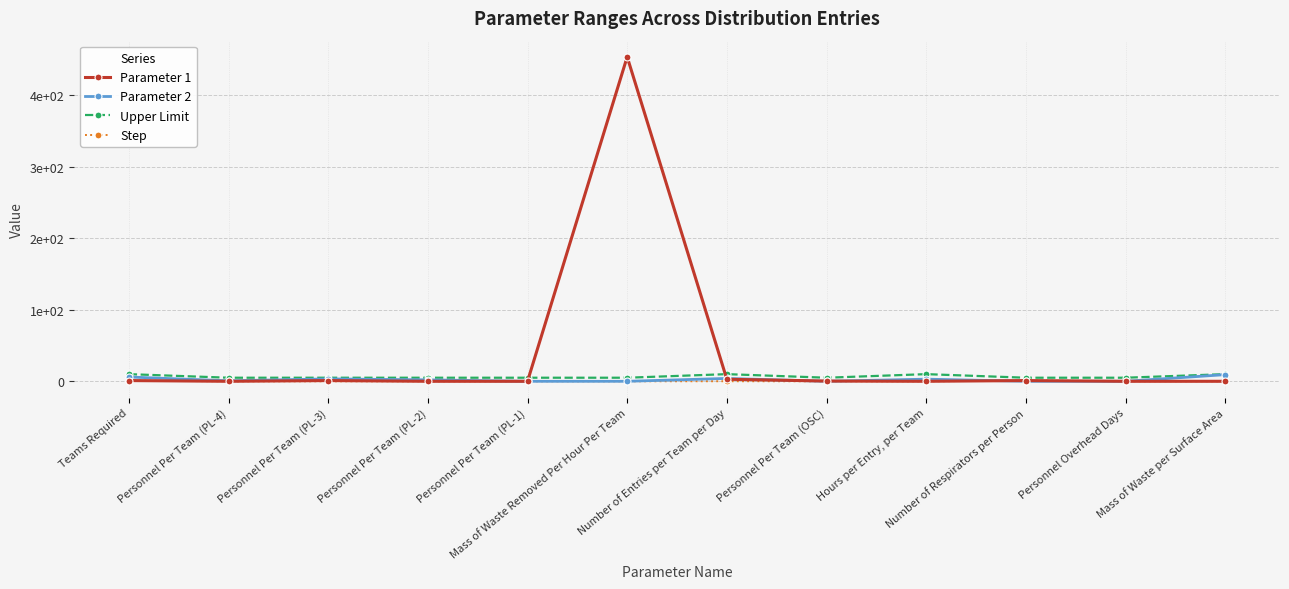

Which category has the highest value in the Step series?

Teams Required